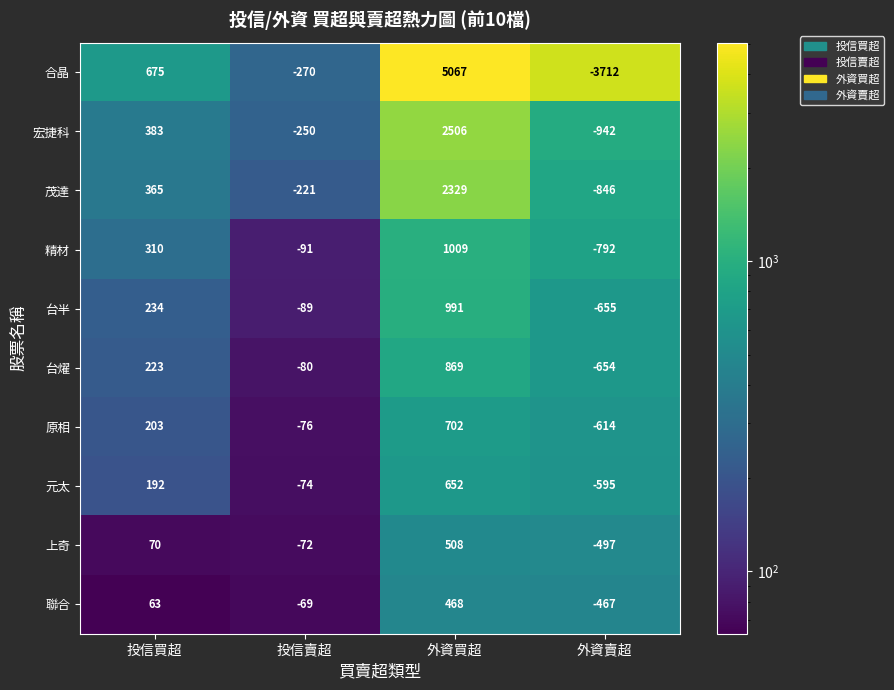

At which category does the chart reach its minimum across all series?

外資賣超